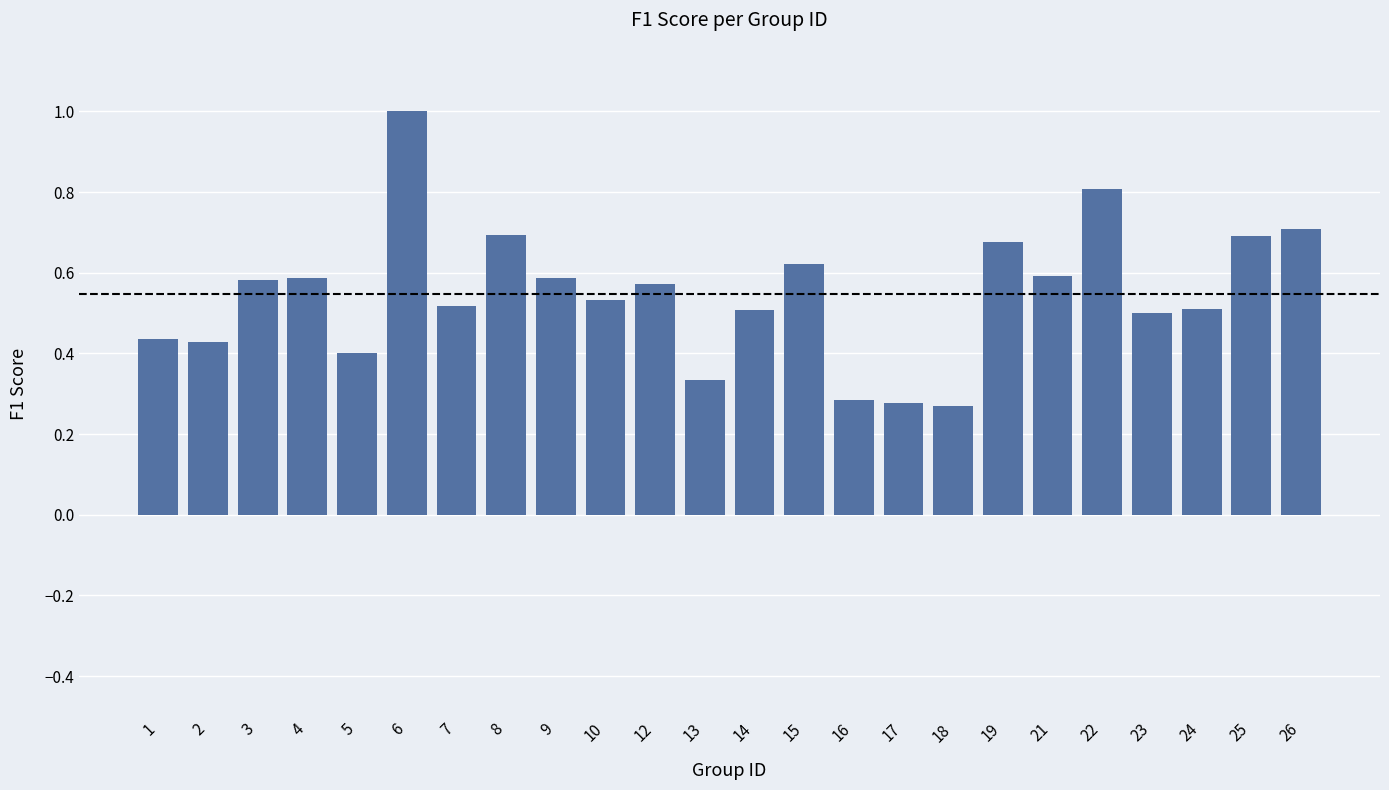

True or false: the data shows 0.2 at 13.

False